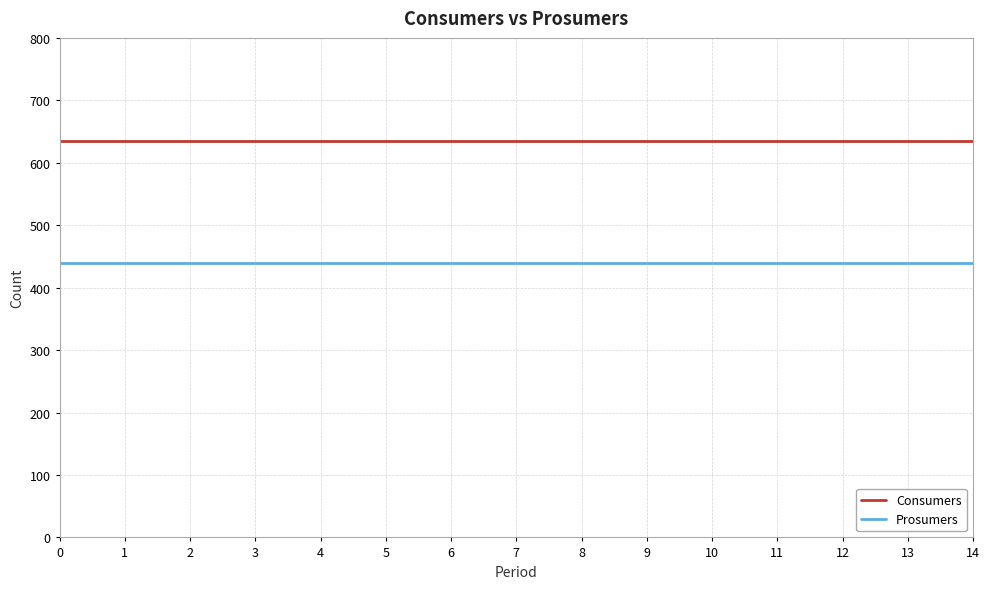

Reading right to left, transcribe all the data shown in this chart.

Consumers: 14=635	13=635	12=635	11=635	10=635	9=635	8=635	7=635	6=635	5=635	4=635	3=635	2=635	1=635	0=635
Prosumers: 14=440	13=440	12=440	11=440	10=440	9=440	8=440	7=440	6=440	5=440	4=440	3=440	2=440	1=440	0=440